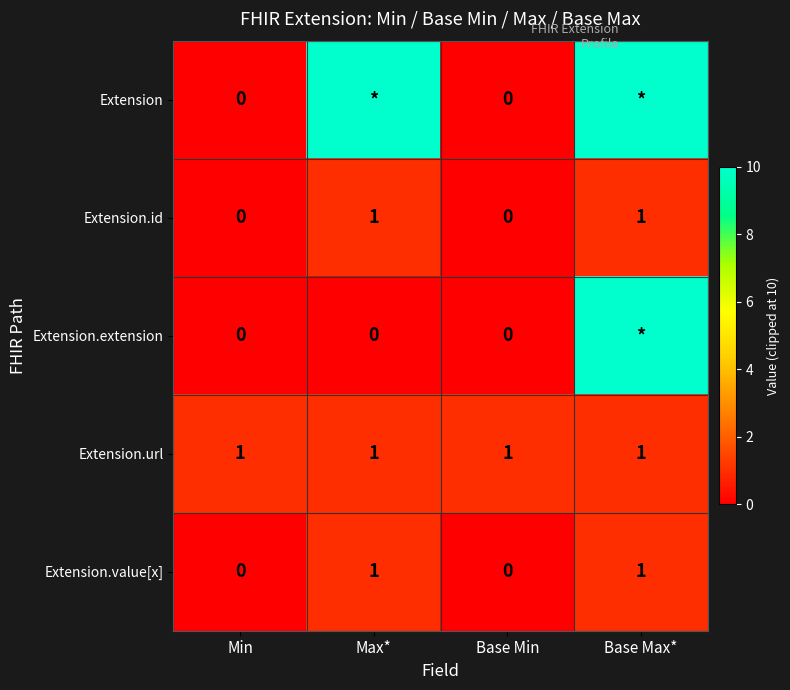

Is the value of Extension.value[x] at Base Max* greater than the value of Extension.id at Base Min?

Yes